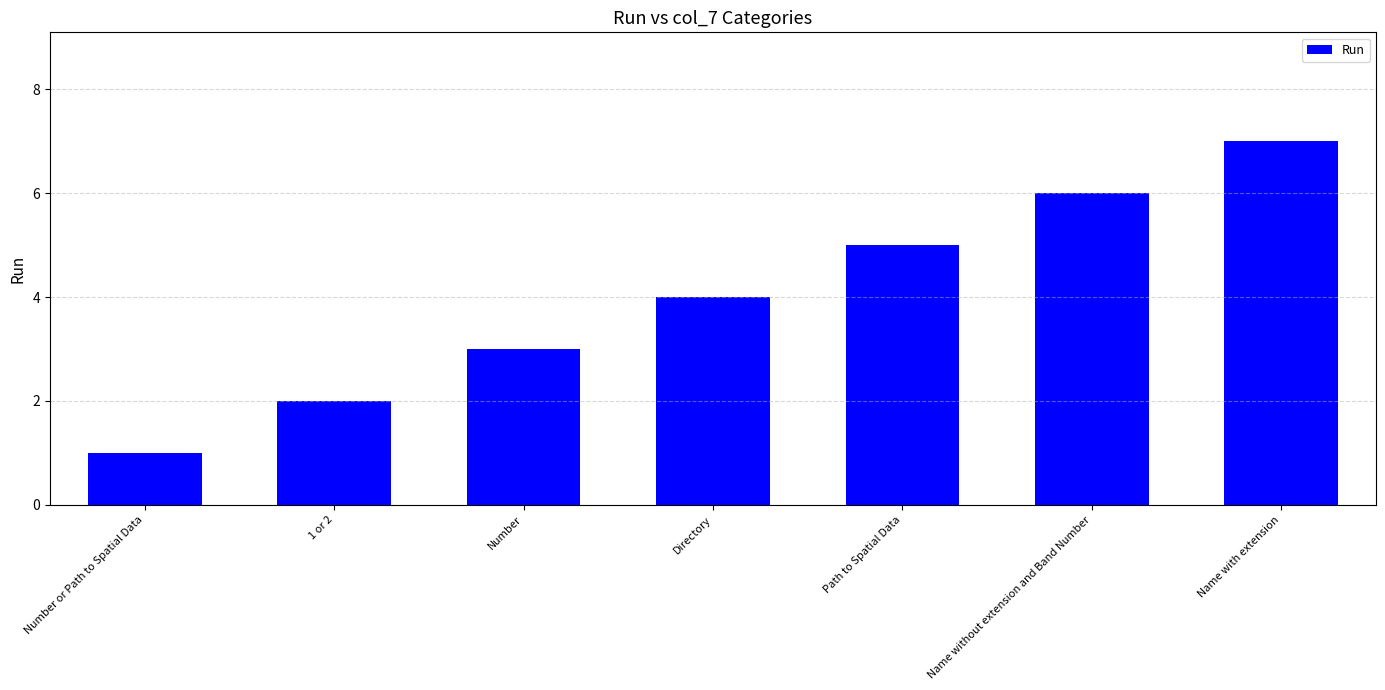

List the labels in order of value, smallest first.

Number or Path to Spatial Data, 1 or 2, Number, Directory, Path to Spatial Data, Name without extension and Band Number, Name with extension